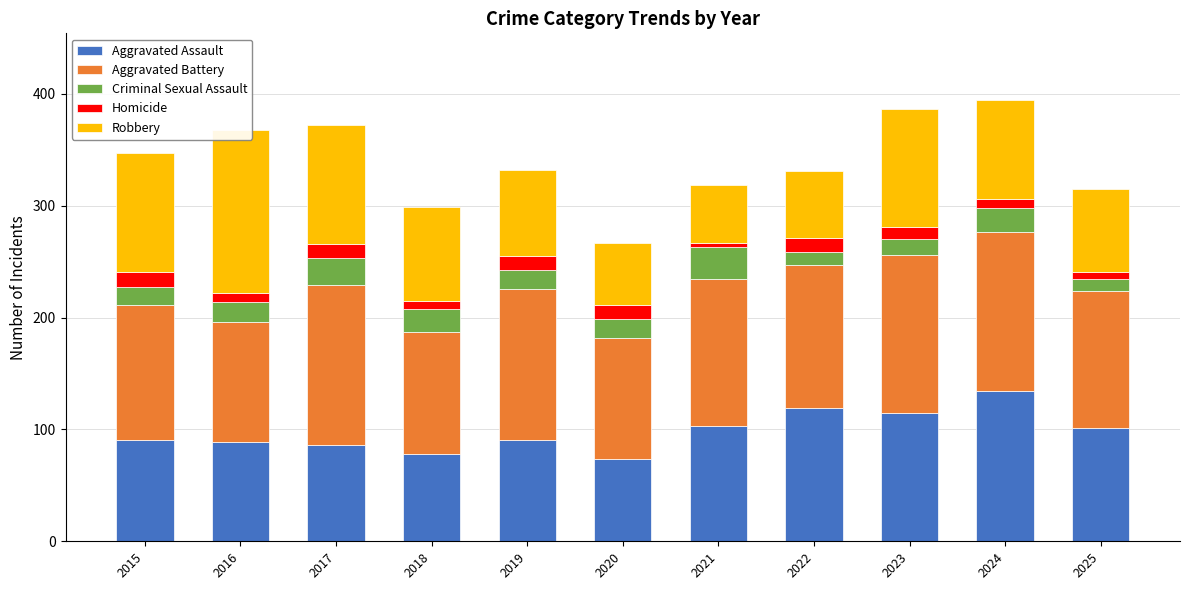

At which label does Criminal Sexual Assault reach its minimum?

2025